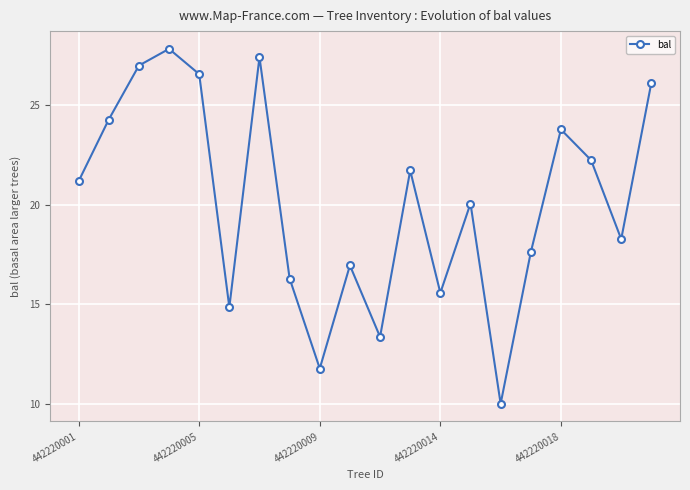

Is this an area chart (filled region under the line)?

No